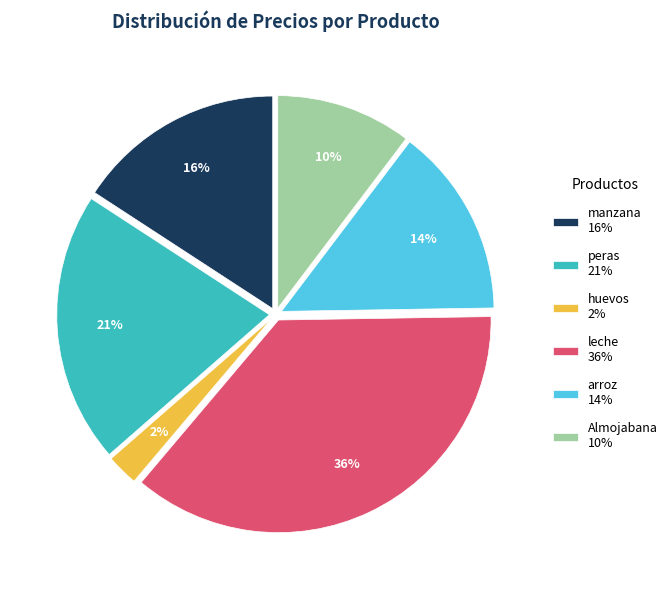

The peras slice represents 27% of the pie. True or false?

False